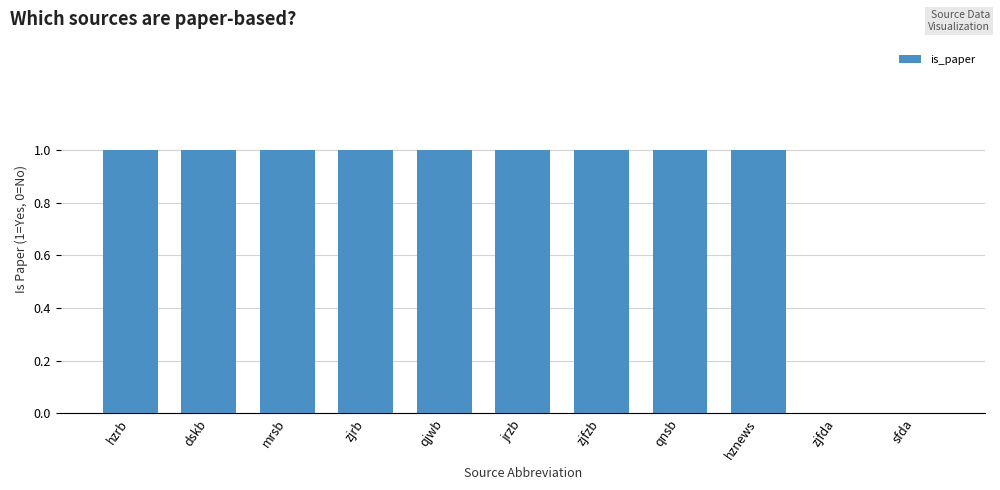

Is it true that the value at zjrb is 1?

True